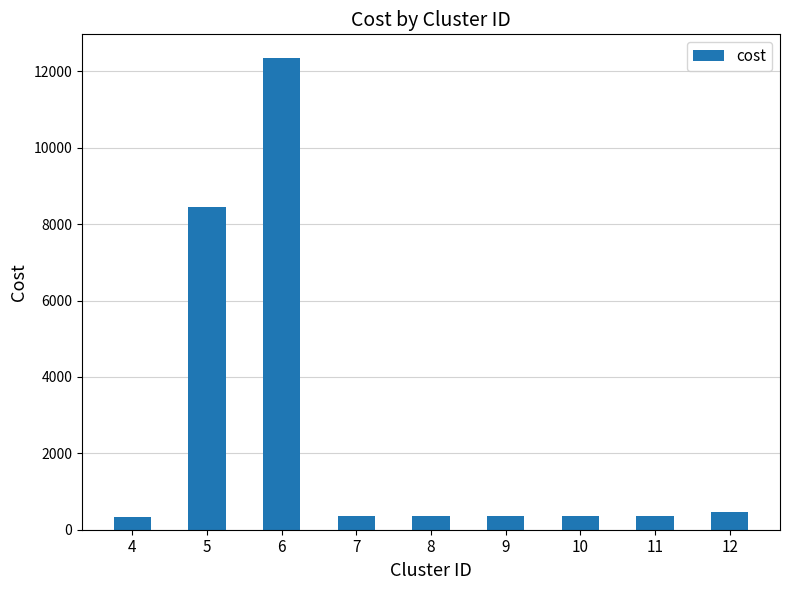

What is the change in value from 4 to 6?

+12011.1